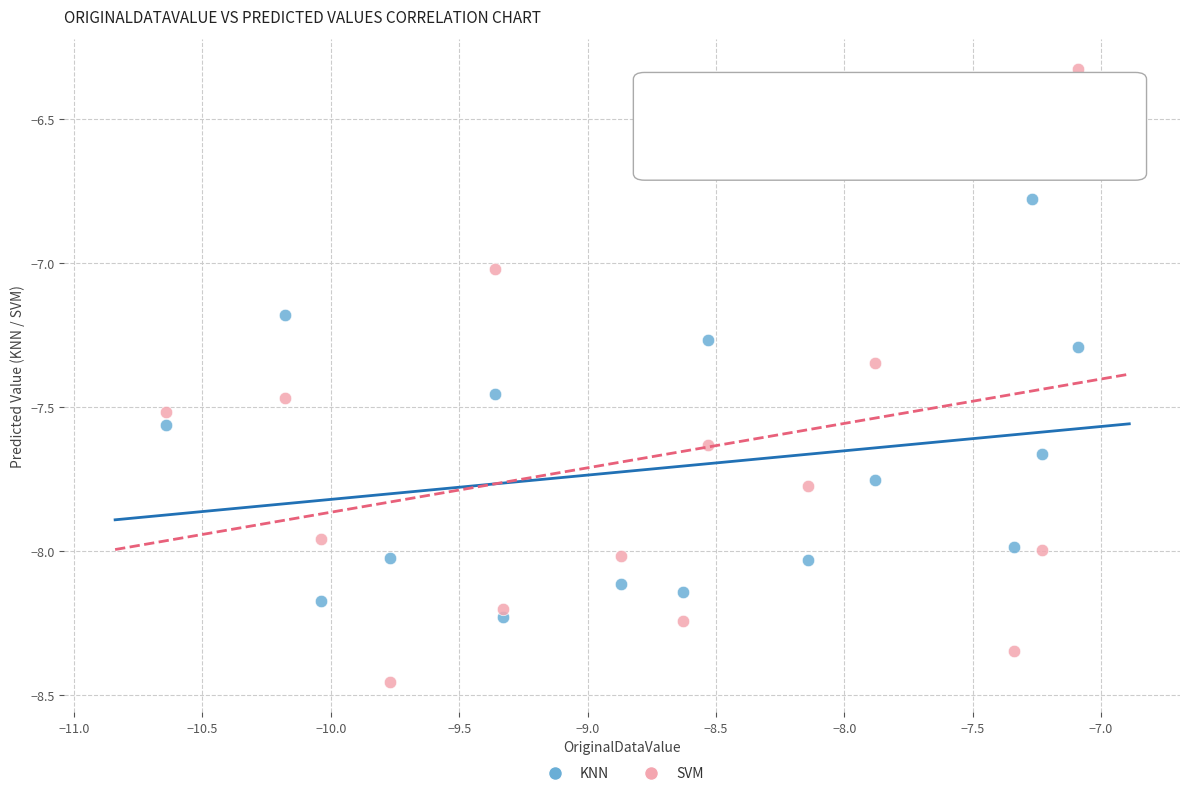

What is the X range (max minus min) for the scatter plot?

3.6